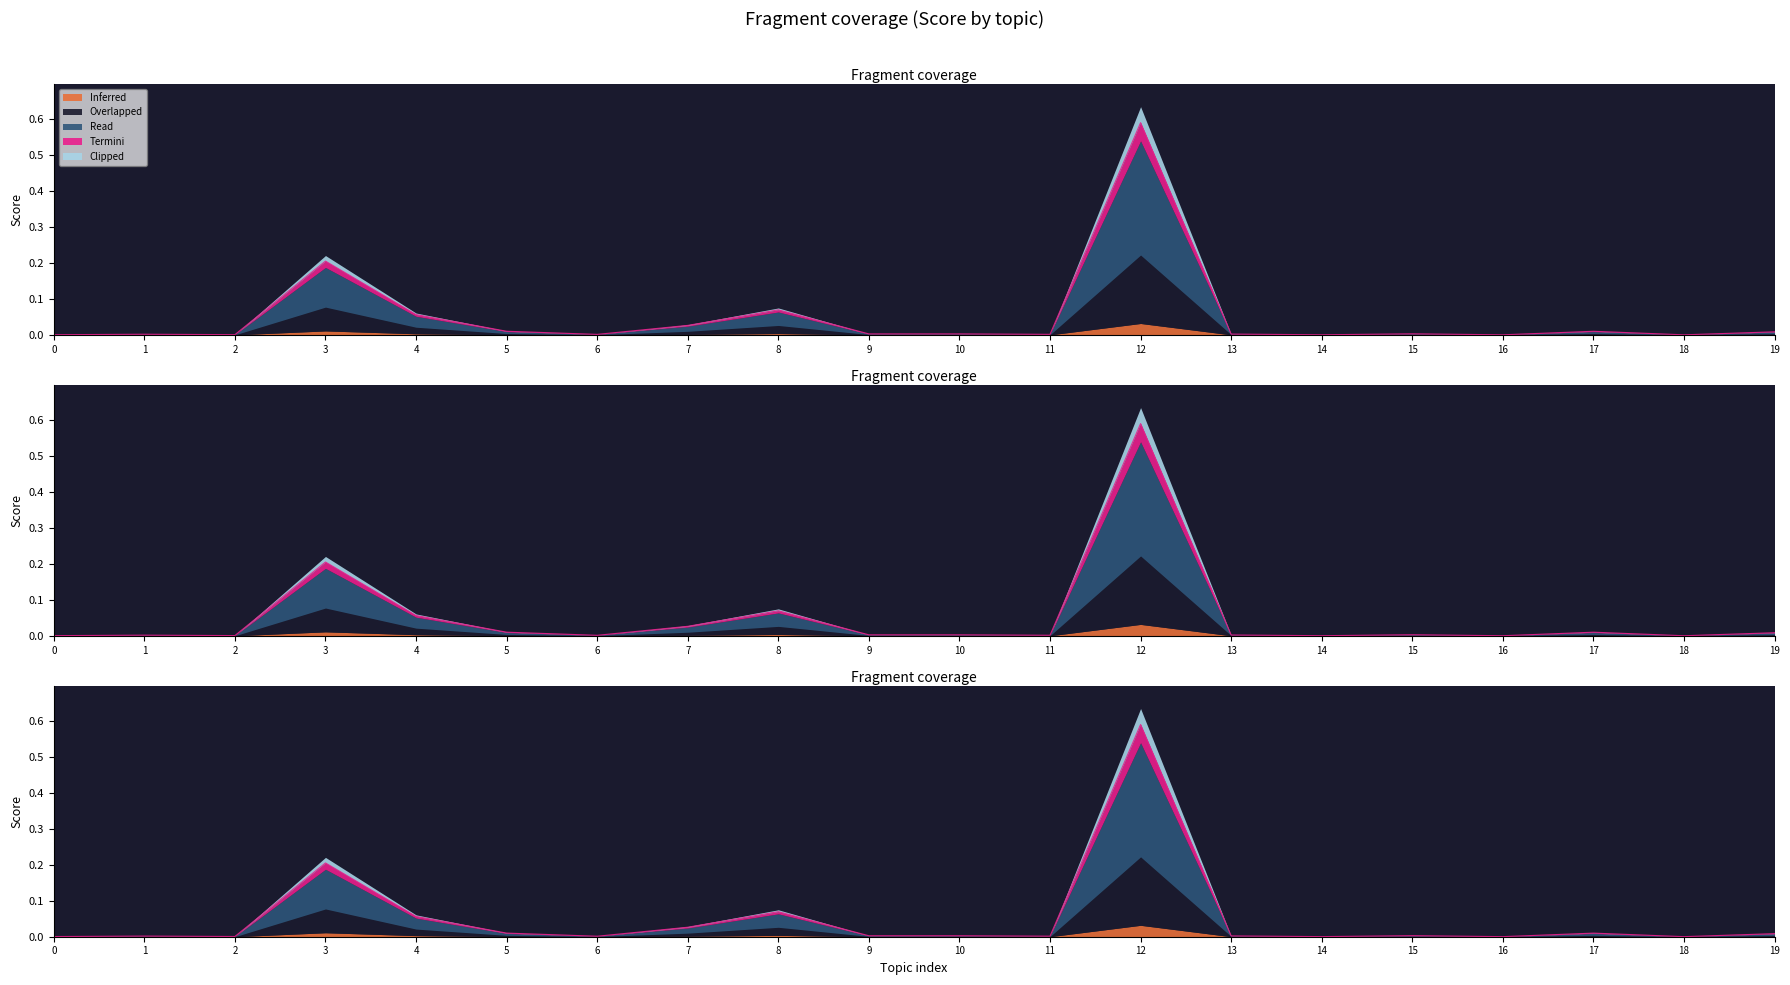

Where is the first local minimum?

2